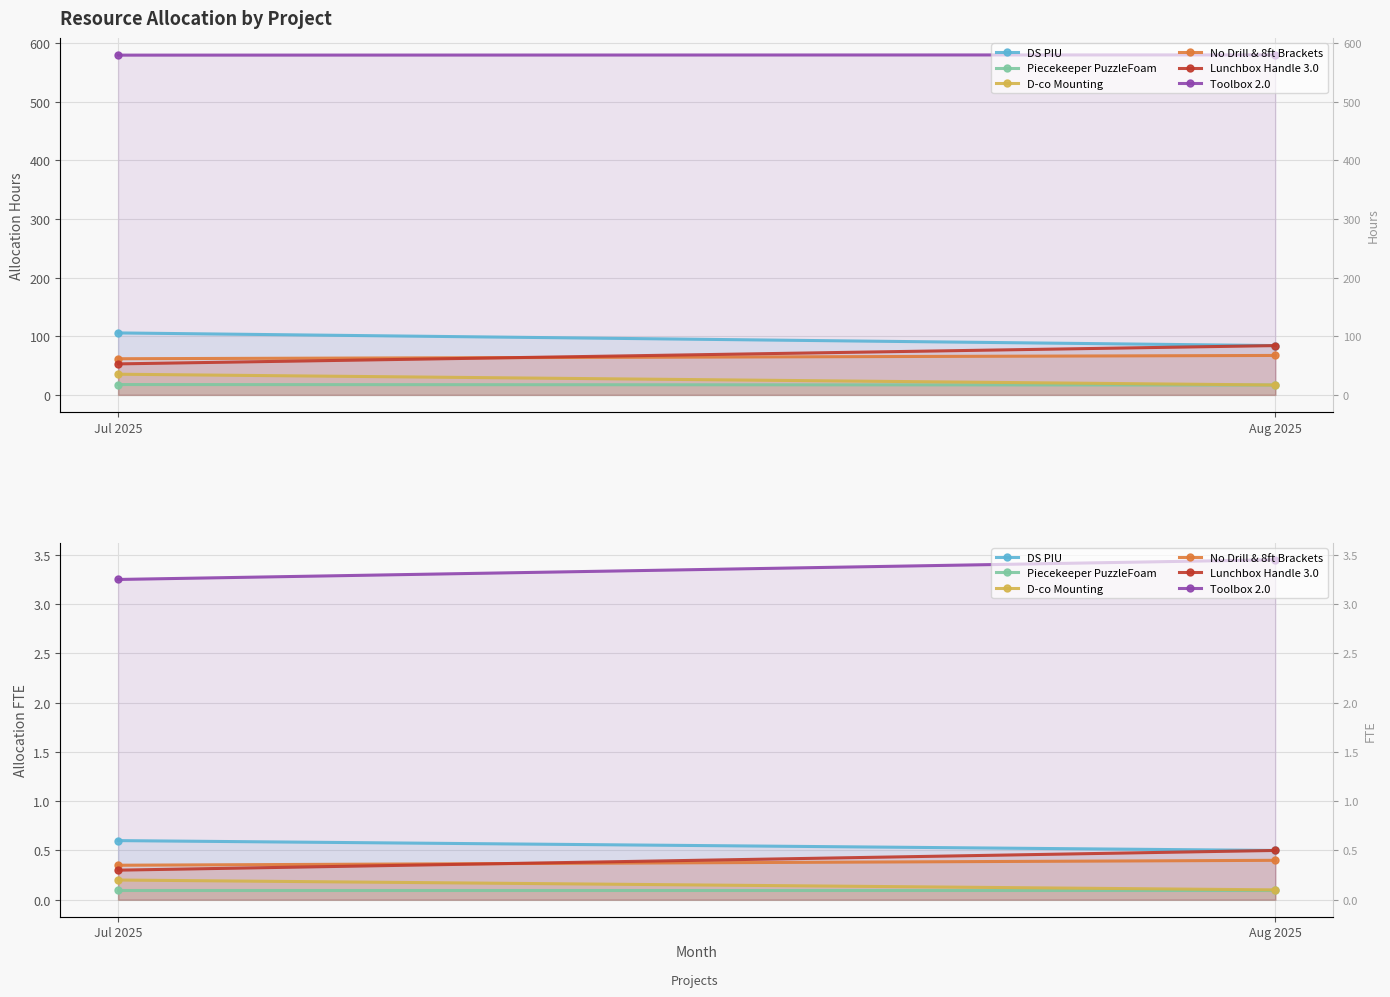

What is the average value of the No Drill & 8ft Brackets series?

0.4